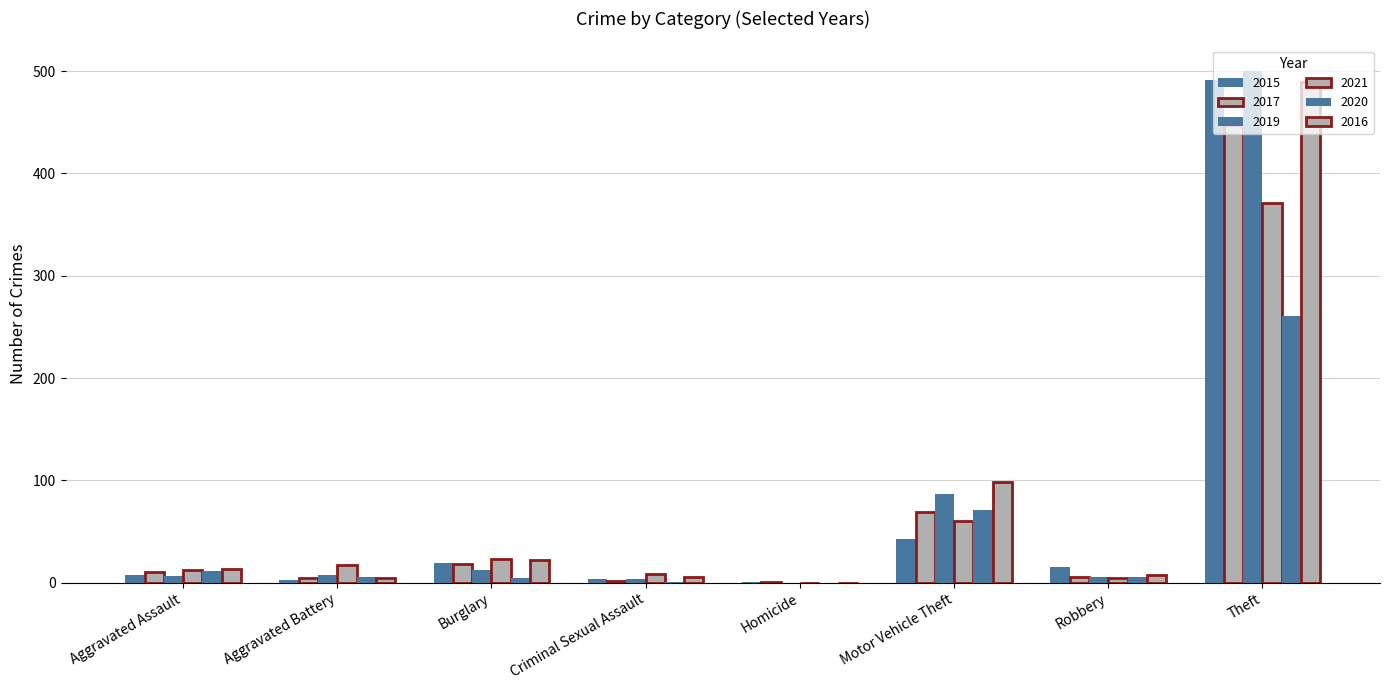

At which category does the chart reach its peak across all series?

Theft